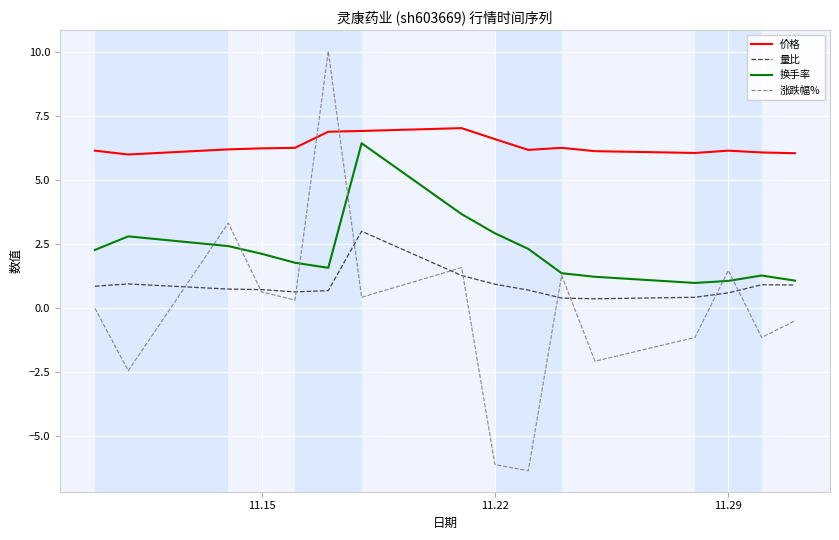

Which series has the largest range (max minus min)?

涨跌幅%